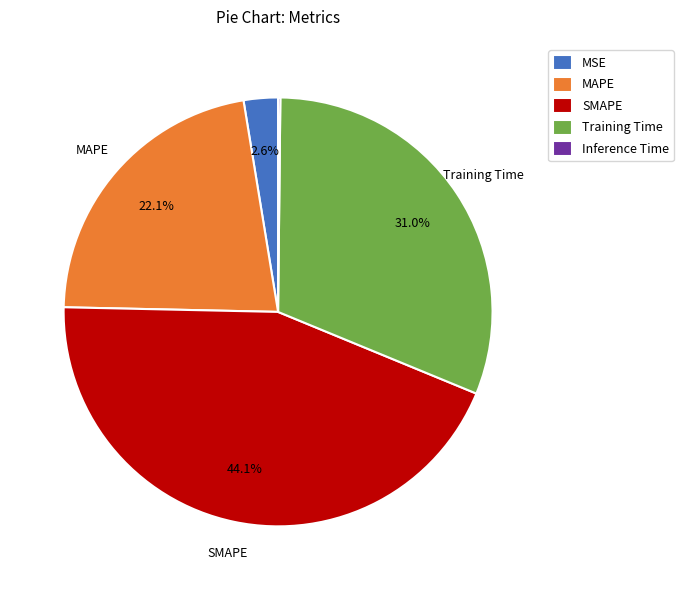

Does MAPE represent more than half of the total?

No